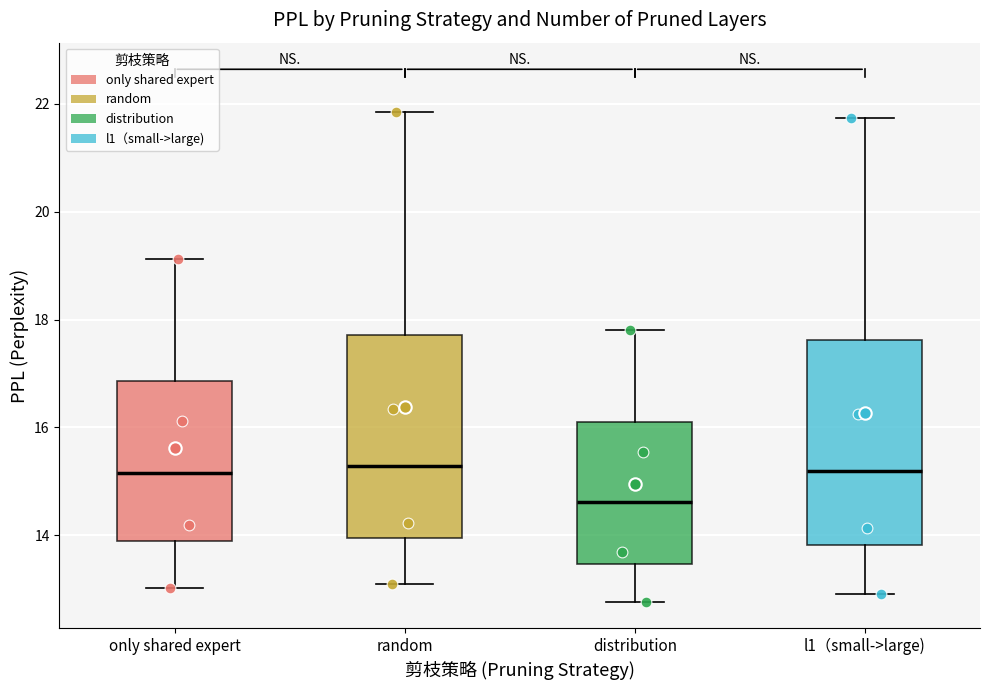

Reading left to right, transcribe this box plot: for each box, give where its median line is, the range the box spans, and where its two whiskers end, as read against the y-axis. The values are not printed on the chart, so give them approximately, as read against the axis.

only shared expert: median 15.2, box 14.0 to 16.8, whiskers 13.0 to 19.2
random: median 15.2, box 14.0 to 17.8, whiskers 13.0 to 21.8
distribution: median 14.6, box 13.4 to 16.2, whiskers 12.8 to 17.8
l1（small->large): median 15.2, box 13.8 to 17.6, whiskers 13.0 to 21.8